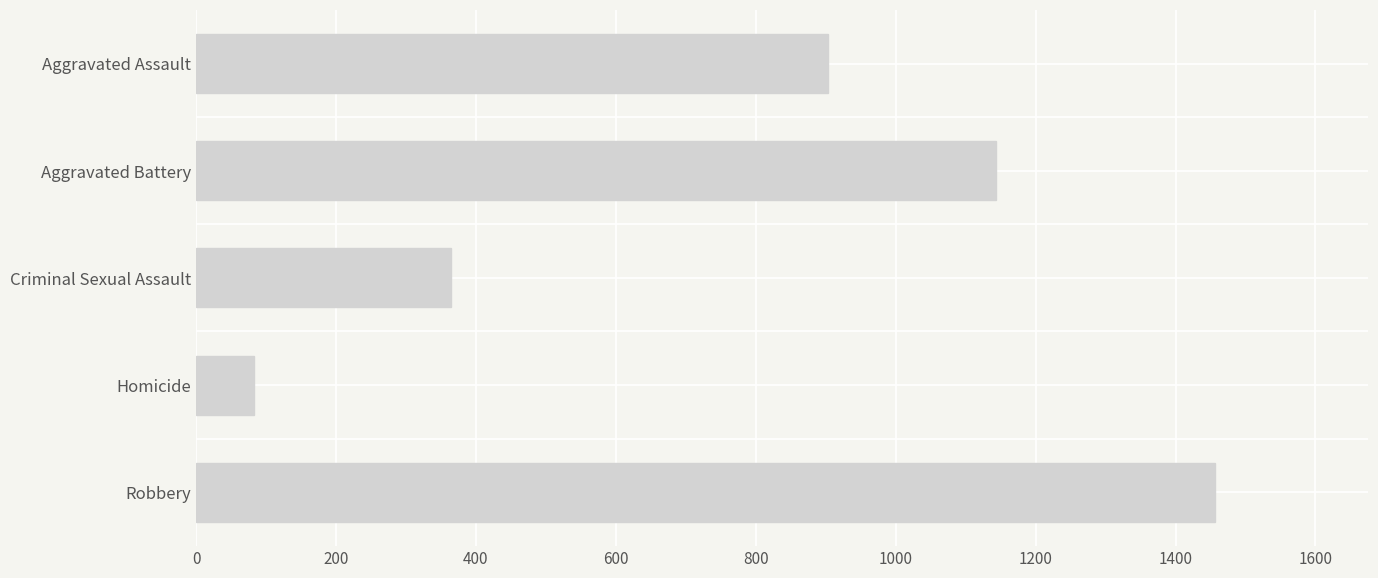

The chart shows a value of 1701 at Aggravated Battery. True or false?

False